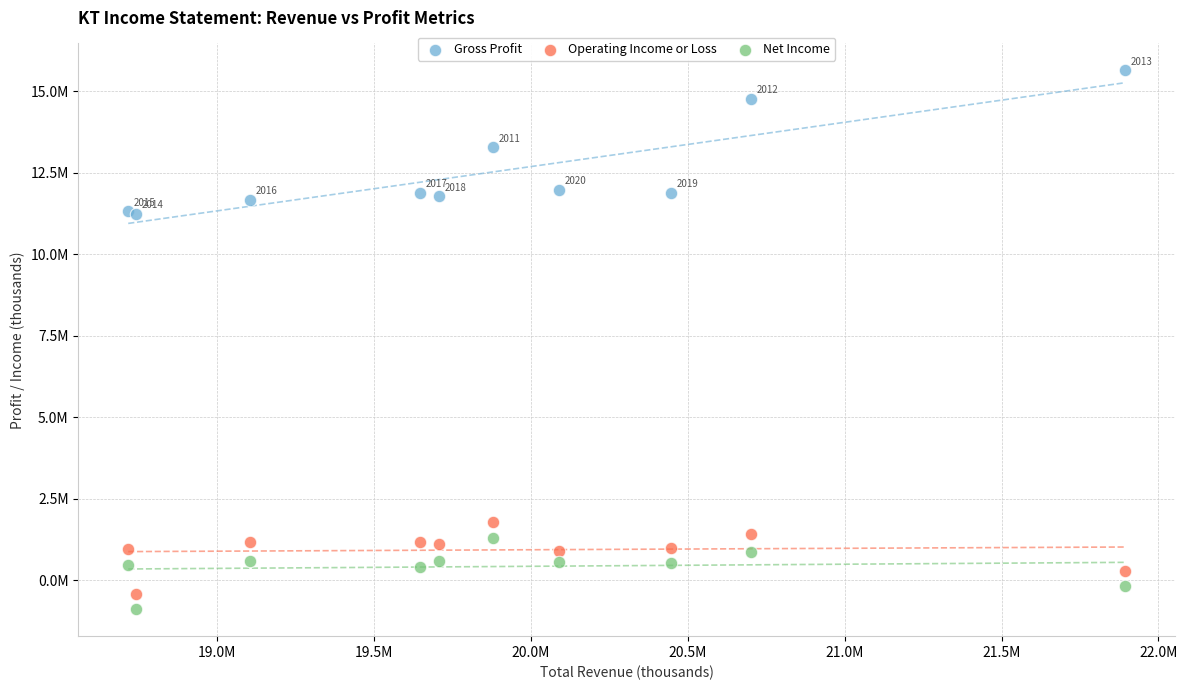

Which series reaches the maximum Y coordinate?

Gross Profit